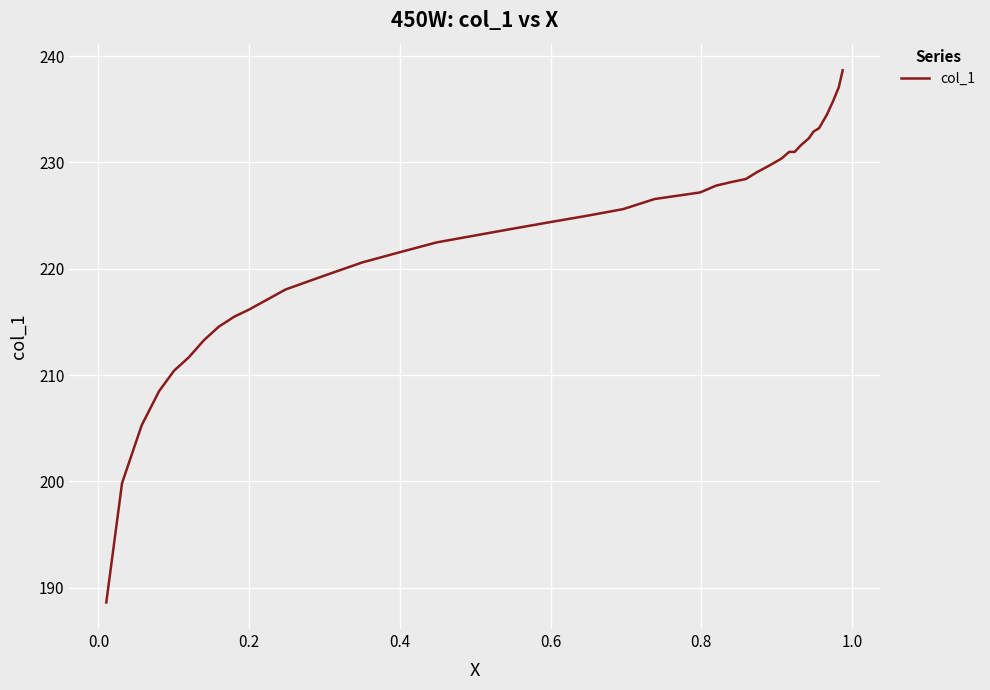

What is the difference between the maximum and minimum values?

50.0